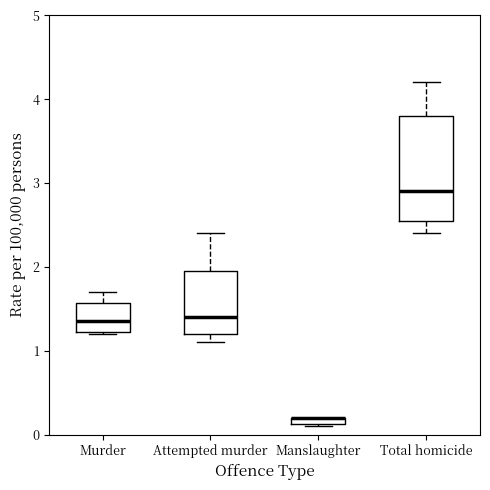

Which box is the tallest, from its lower edge to its upper edge?

Total homicide